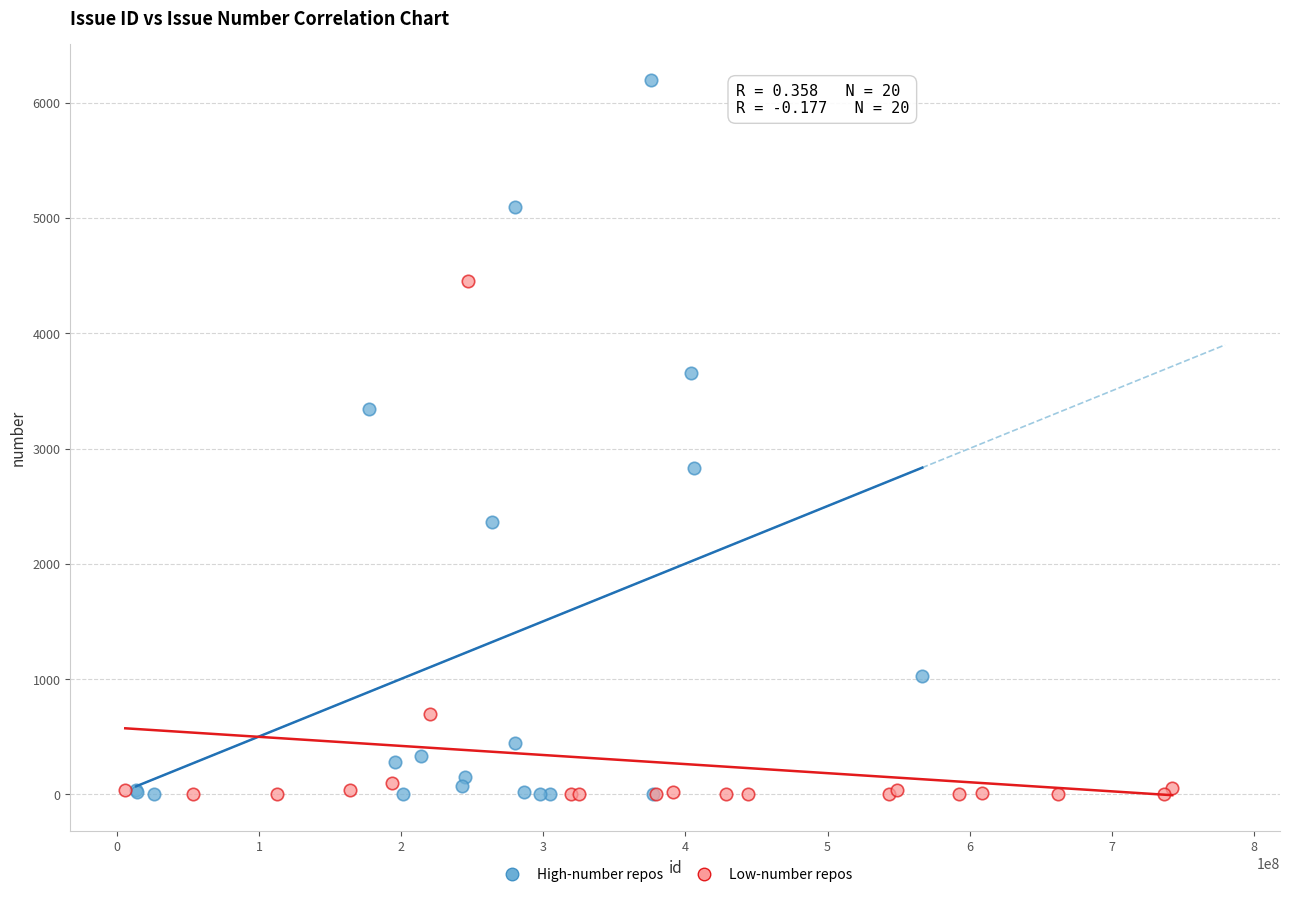

Which series has the widest spread of Y values?

High-number repos